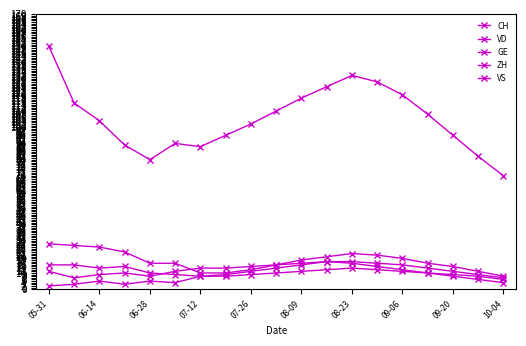

In GE, how many points are lower than both neighbors (excluding endpoints)?

2